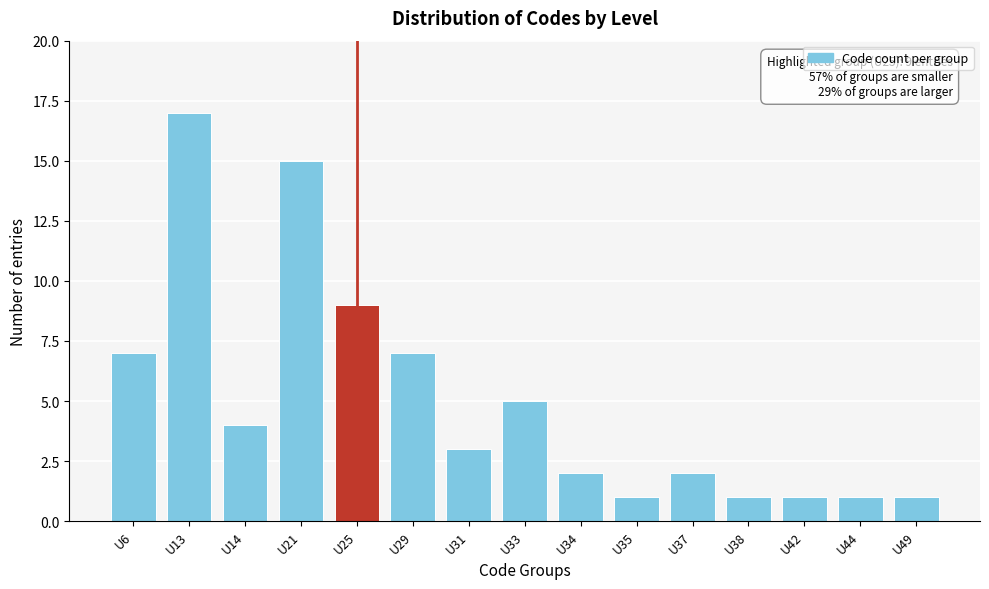

Reading left to right, what are all the values shown in this chart?

U6=7	U13=17	U14=4	U21=15	U25=9	U29=7	U31=3	U33=5	U34=2	U35=1	U37=2	U38=1	U42=1	U44=1	U49=1